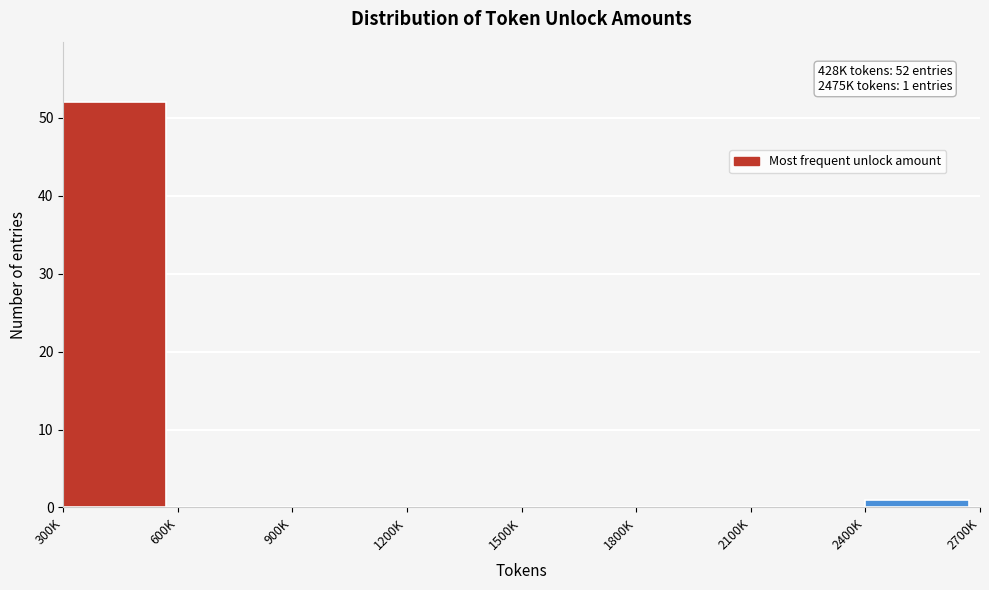

Reading left to right, list all the values displayed in this chart.

300K=52	600K=0	900K=0	1200K=0	1500K=0	1800K=0	2100K=0	2400K=1